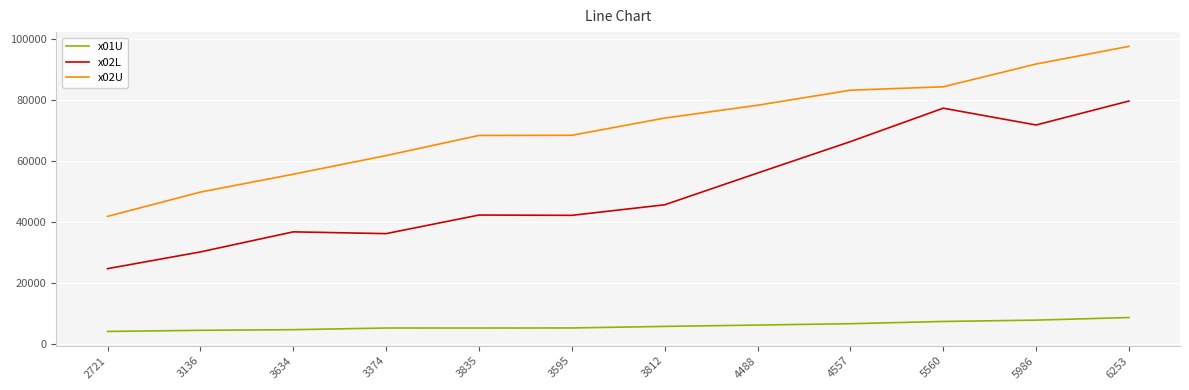

True or false: x02U has more than 2 interior local peaks.

False